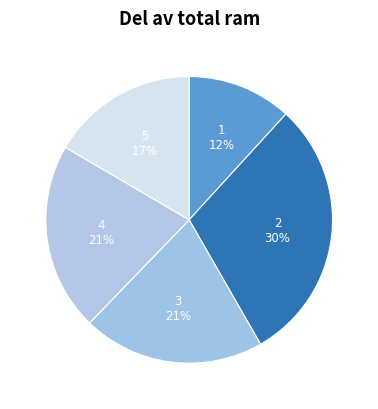

Which slice is the largest?

2